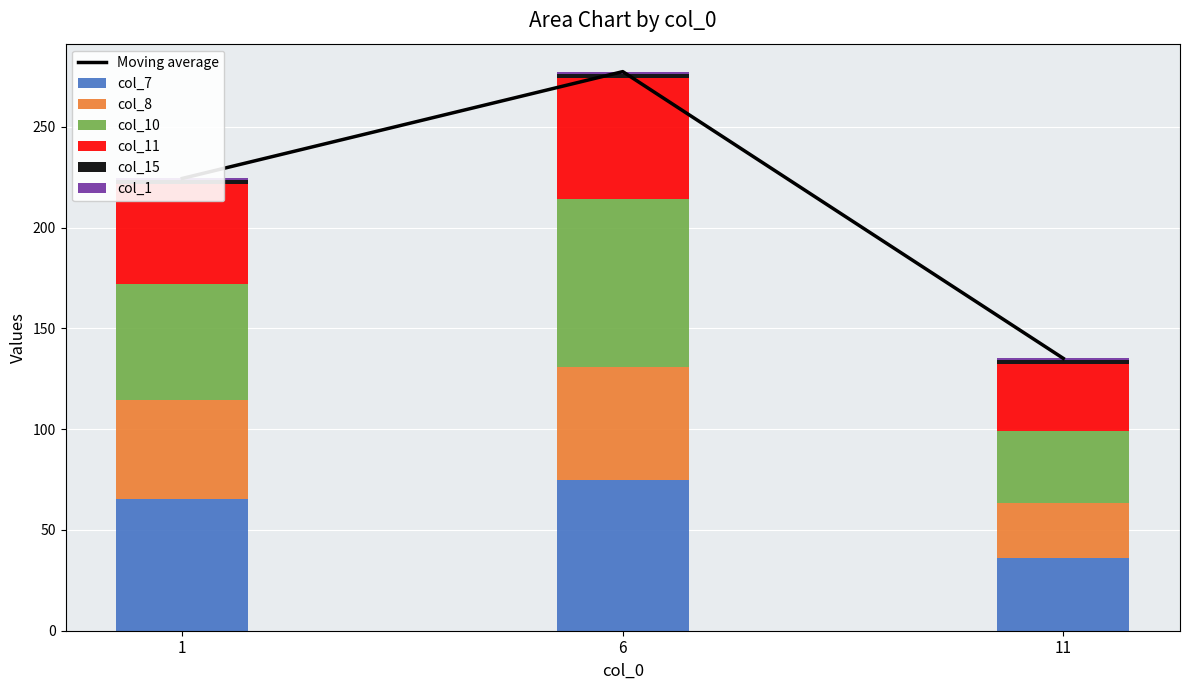

At which category is the sum across all series the highest?

6